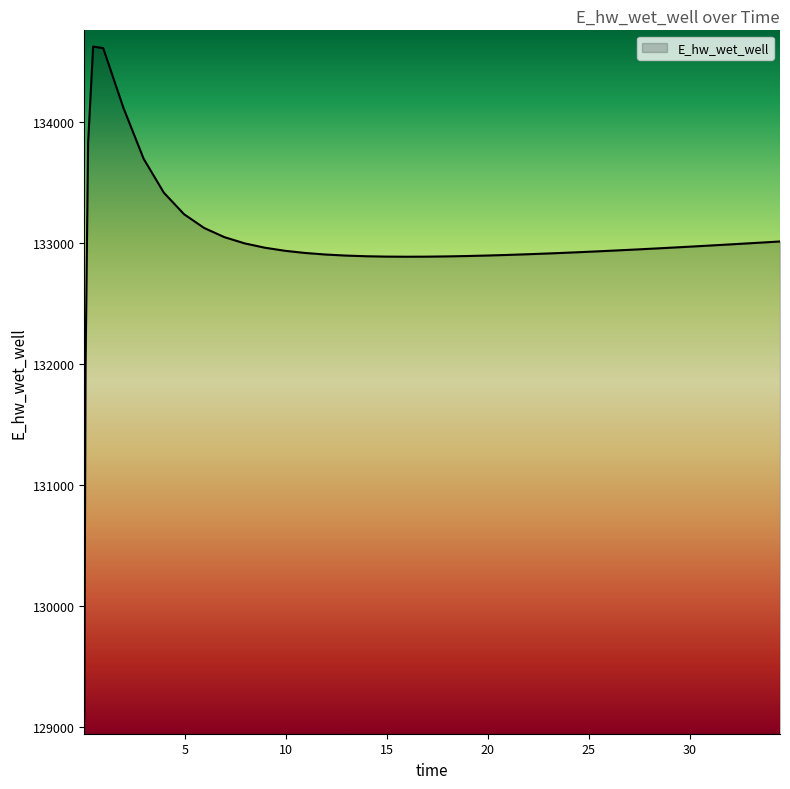

What is the difference between the maximum and minimum values?

5557.7